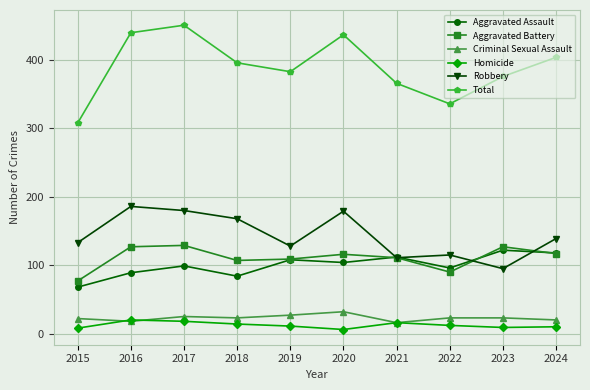

What is the spread (max minus min) of values at 2023?

367